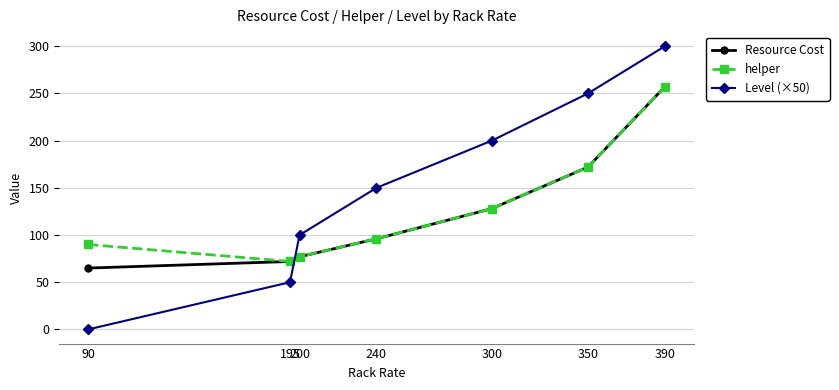

Which series has the widest spread of values?

Level (×50)